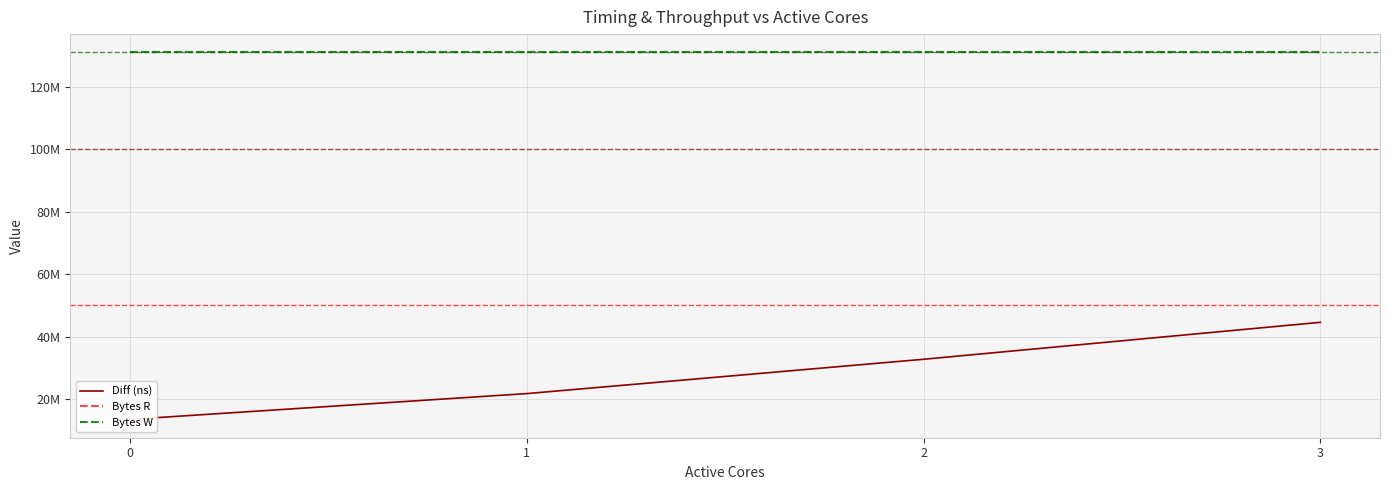

The value of Bytes W at 2 is 131072000. True or false?

True